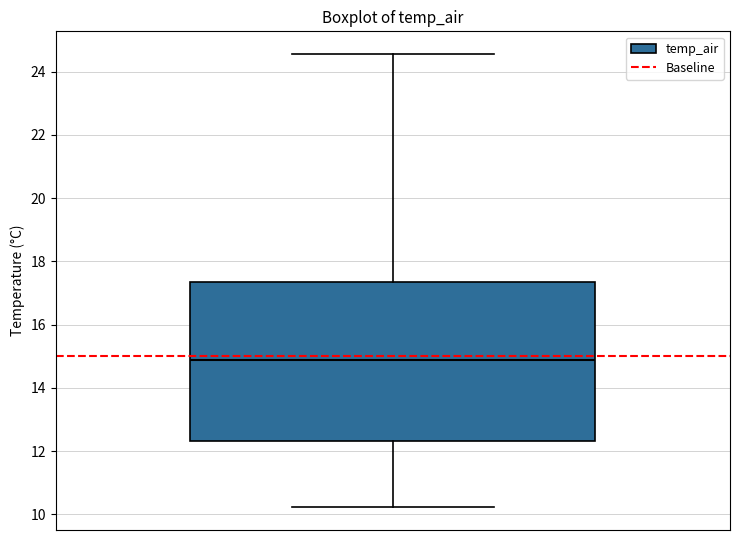

Read this box plot against the y-axis: the position of the median line, the range covered by the box, and the ends of both whiskers. The values are not printed on the chart, so give them approximately, as read against the axis.

median 14.8, box 12.4 to 17.4, whiskers 10.2 to 24.6